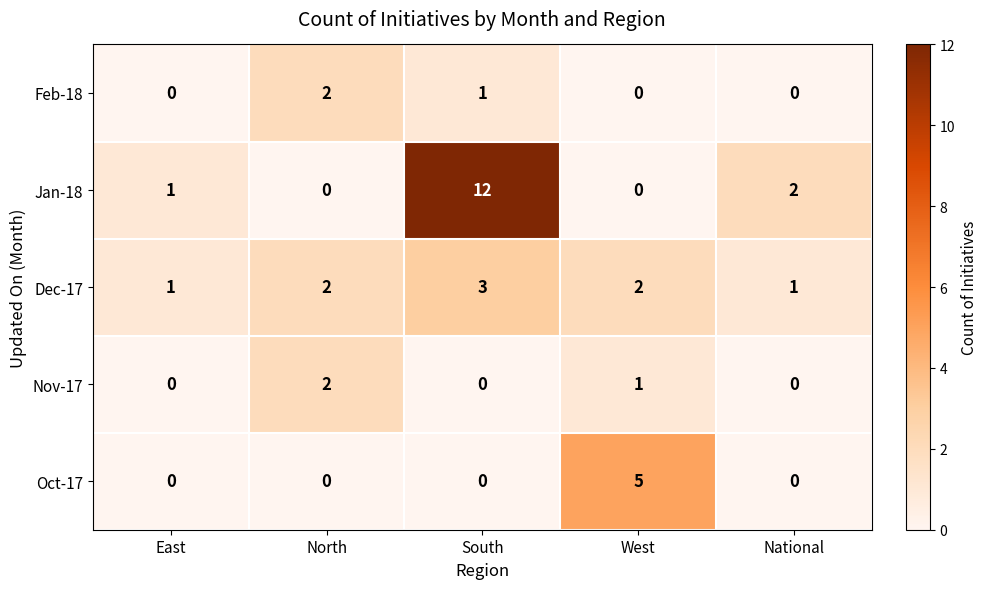

Which category has the highest value in the Oct-17 series?

West